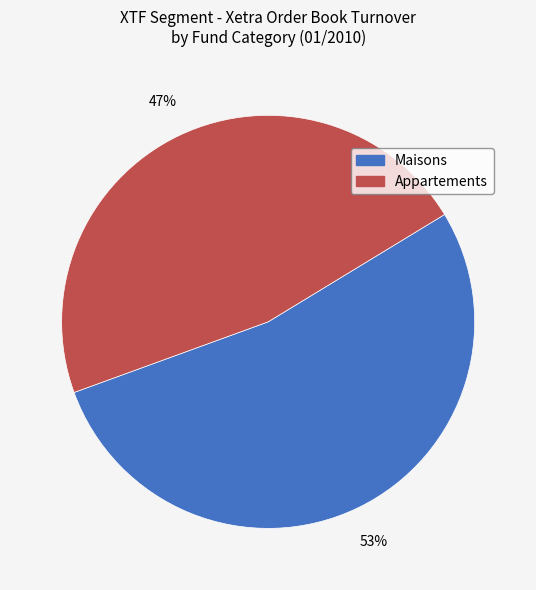

Is there a majority slice in this chart?

Yes